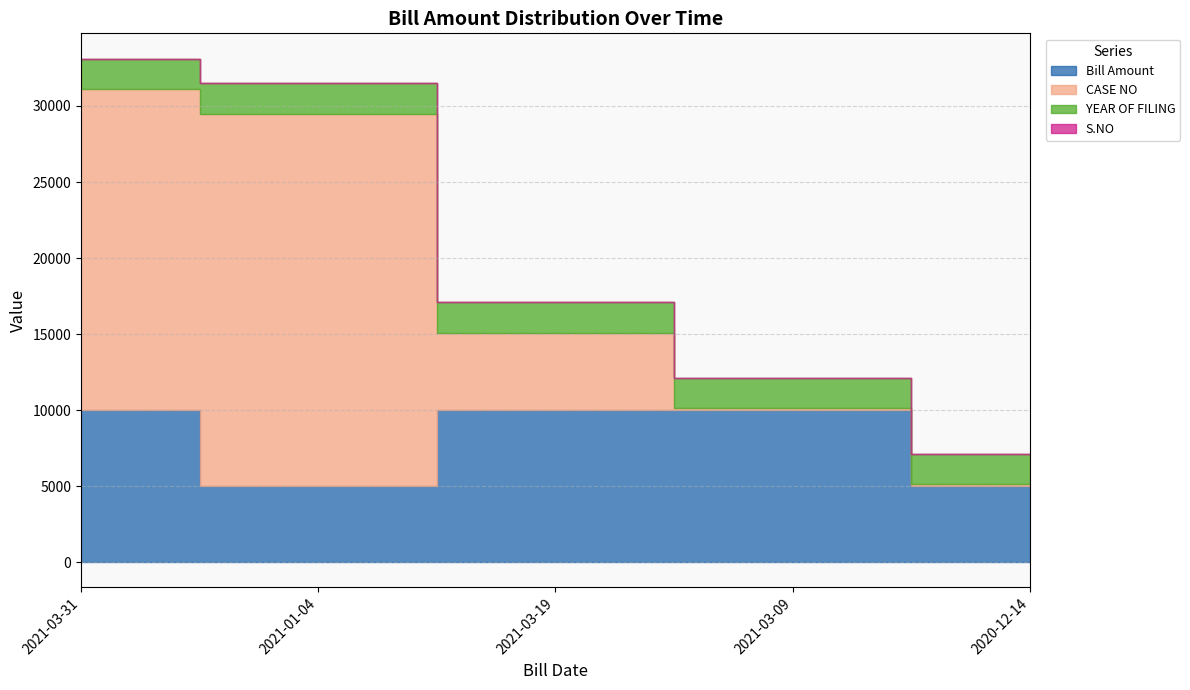

Is it true that S.NO equals 1 at 2020-12-14?

True